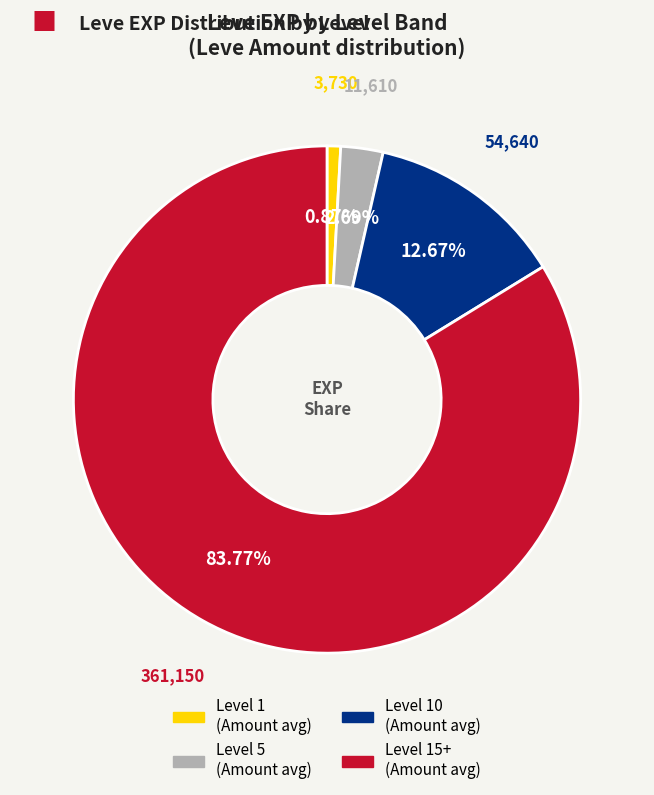

How many segments does this pie chart have?

4